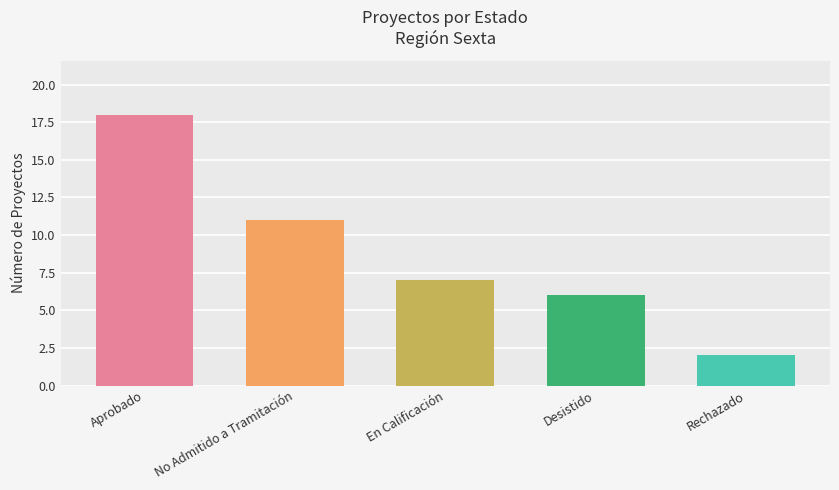

Reading left to right, extract all data points from this chart.

Aprobado=18	No Admitido a Tramitación=11	En Calificación=7	Desistido=6	Rechazado=2